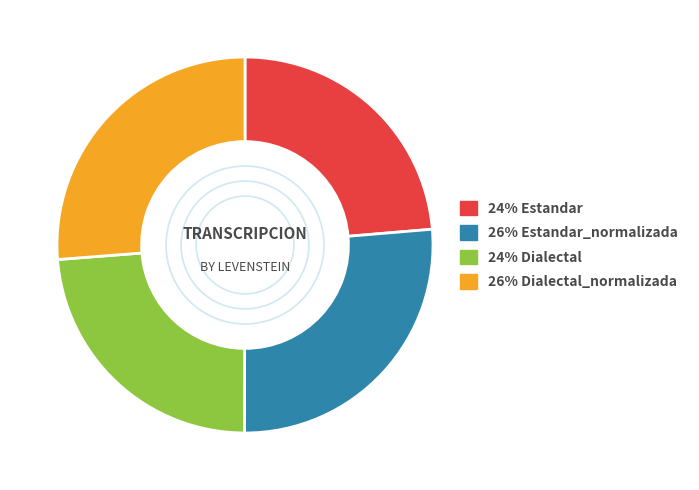

Is there any slice that represents more than half of the pie?

No